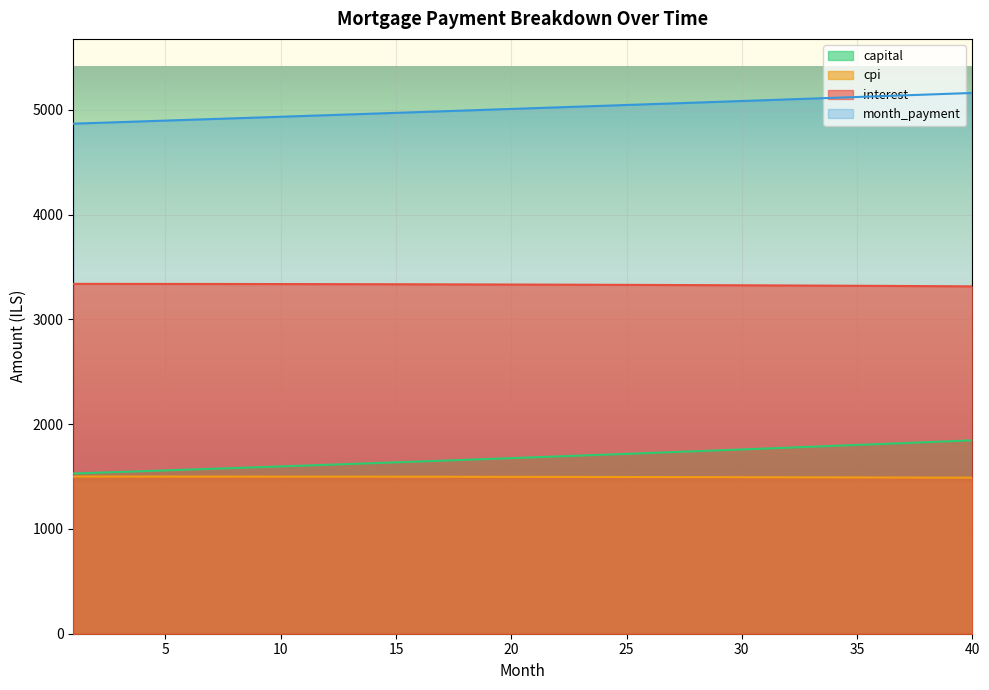

What is the spread (max minus min) of values at 33?

3613.9